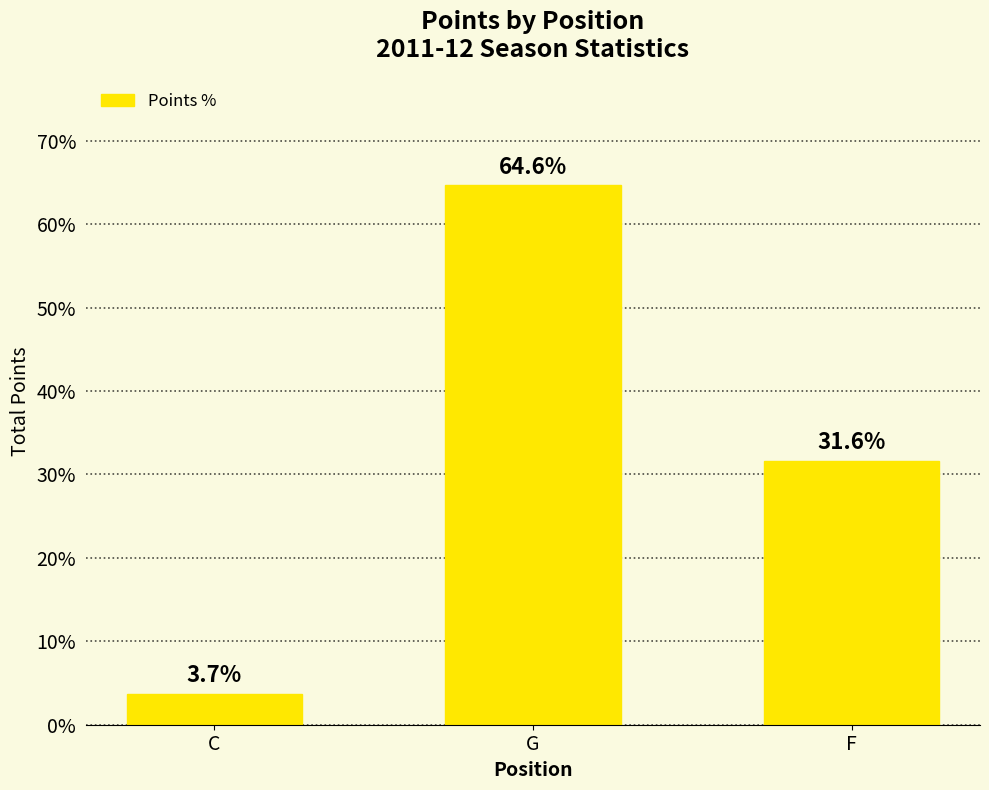

At which label is the value closest to 34?

F